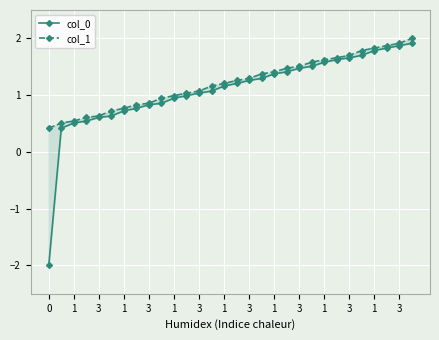

What is the approximate value of col_1 at 3?

0.9